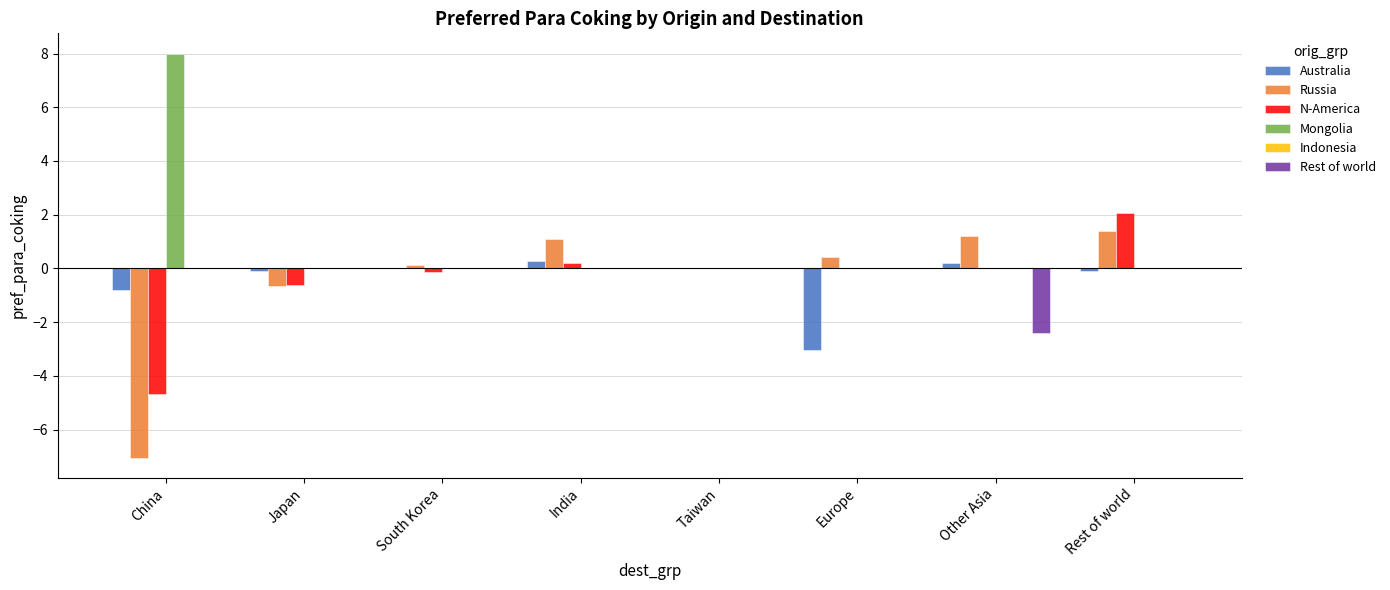

Between Taiwan and Rest of world, which series saw the biggest shift?

N-America